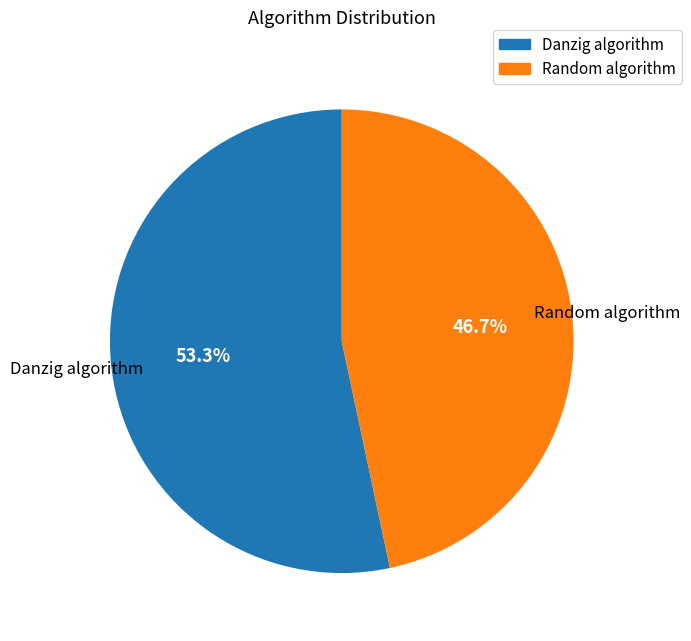

To the nearest percent, what is the average slice percentage?

50%